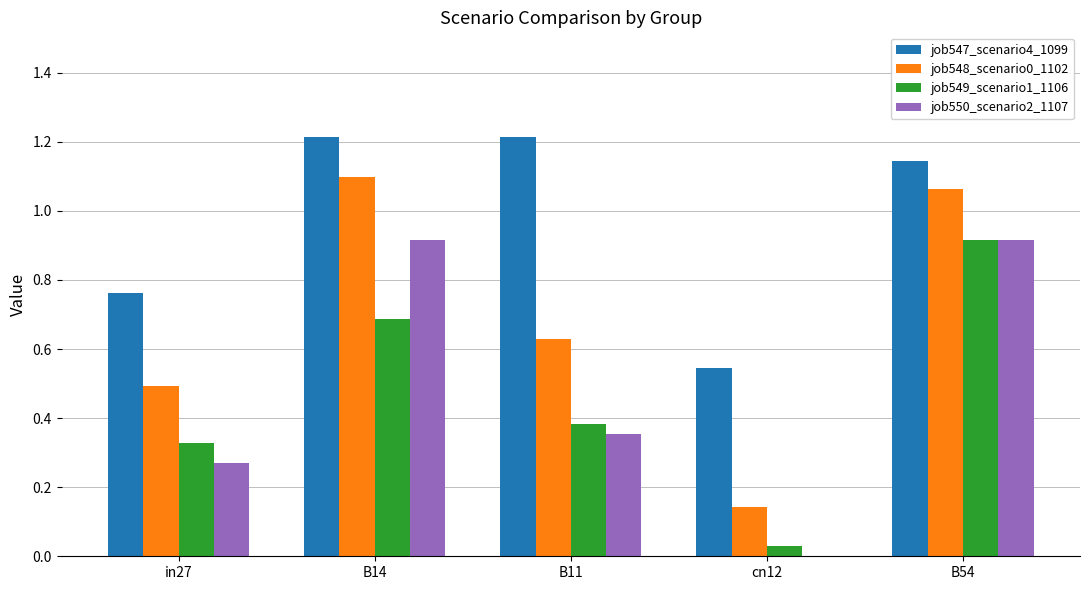

What is the sum of the job550_scenario2_1107 values at B54 and B14?

1.8